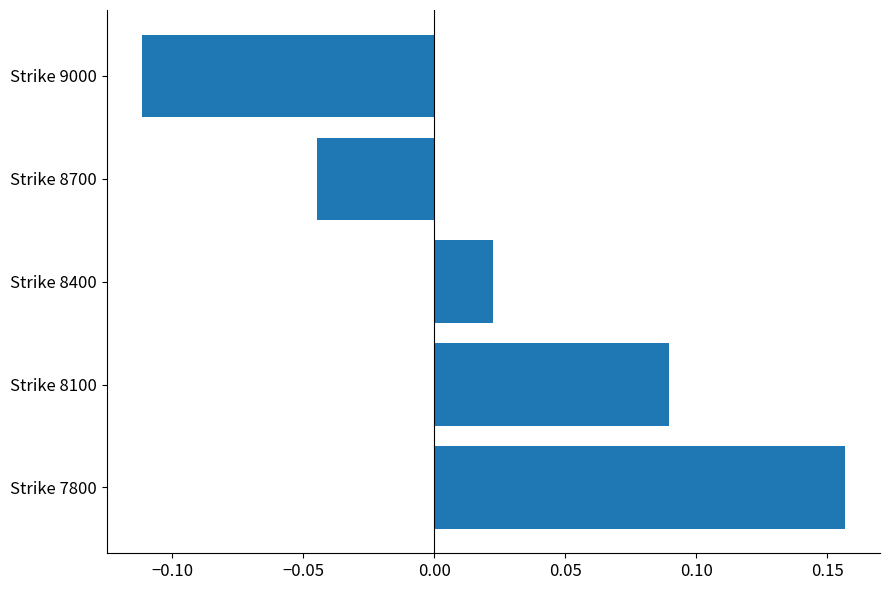

What is the difference between the maximum and minimum values?

0.3